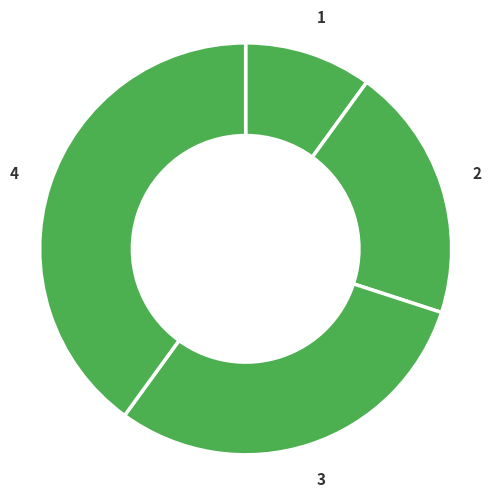

Count the number of slices in the pie.

4